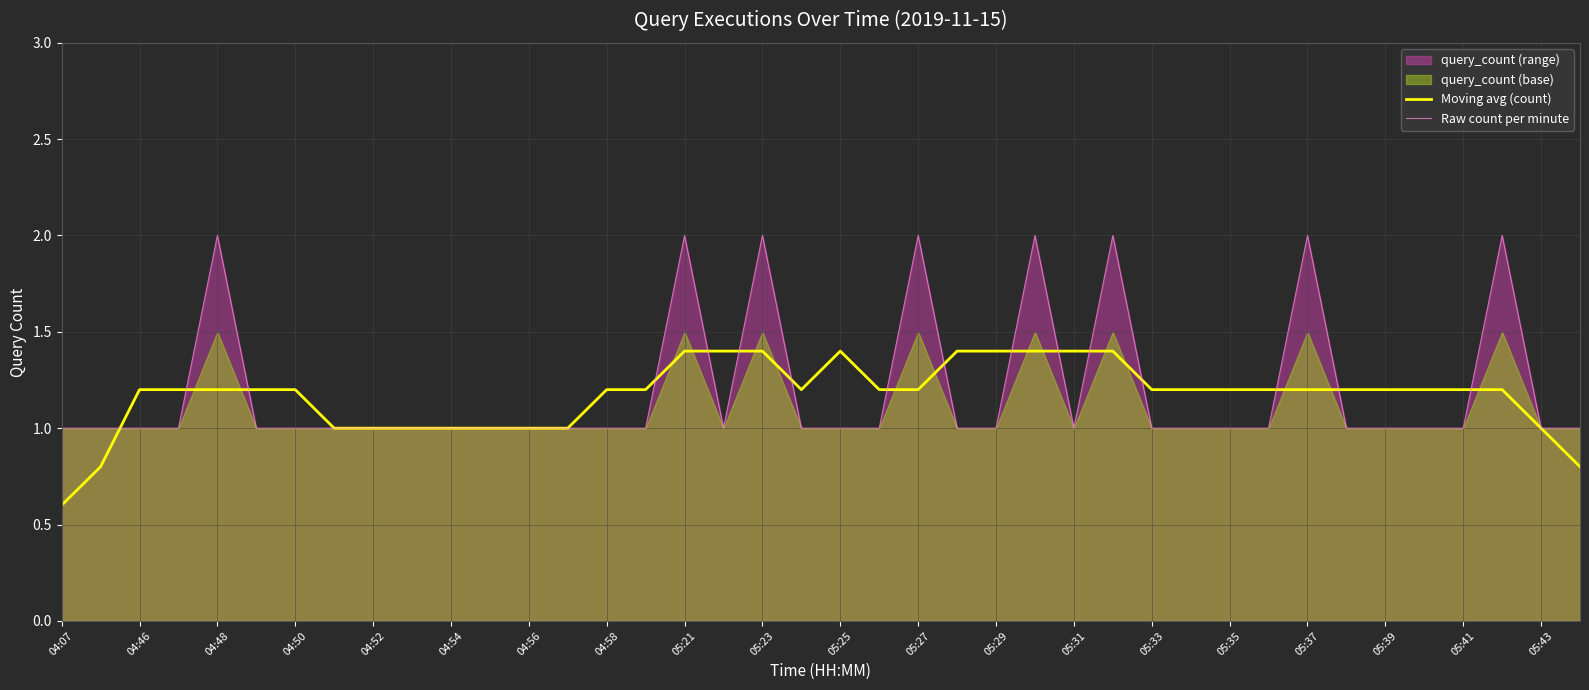

What is the highest value of the Raw count per minute series?

2.0